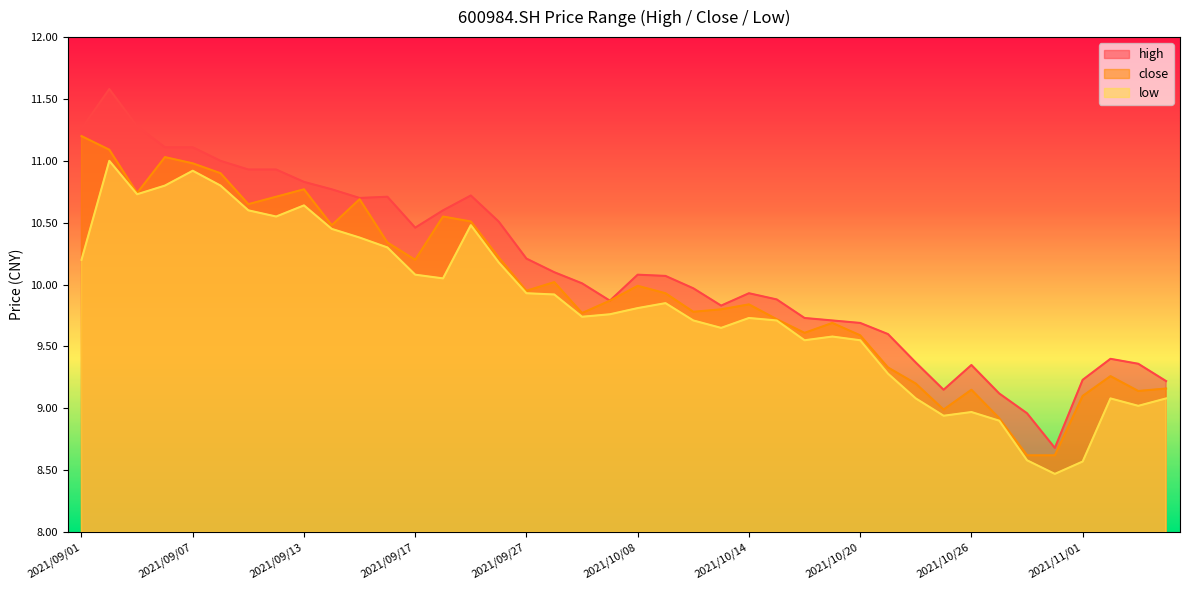

Is the value of low at 2021/09/08 greater than the value of high at 2021/09/17?

Yes